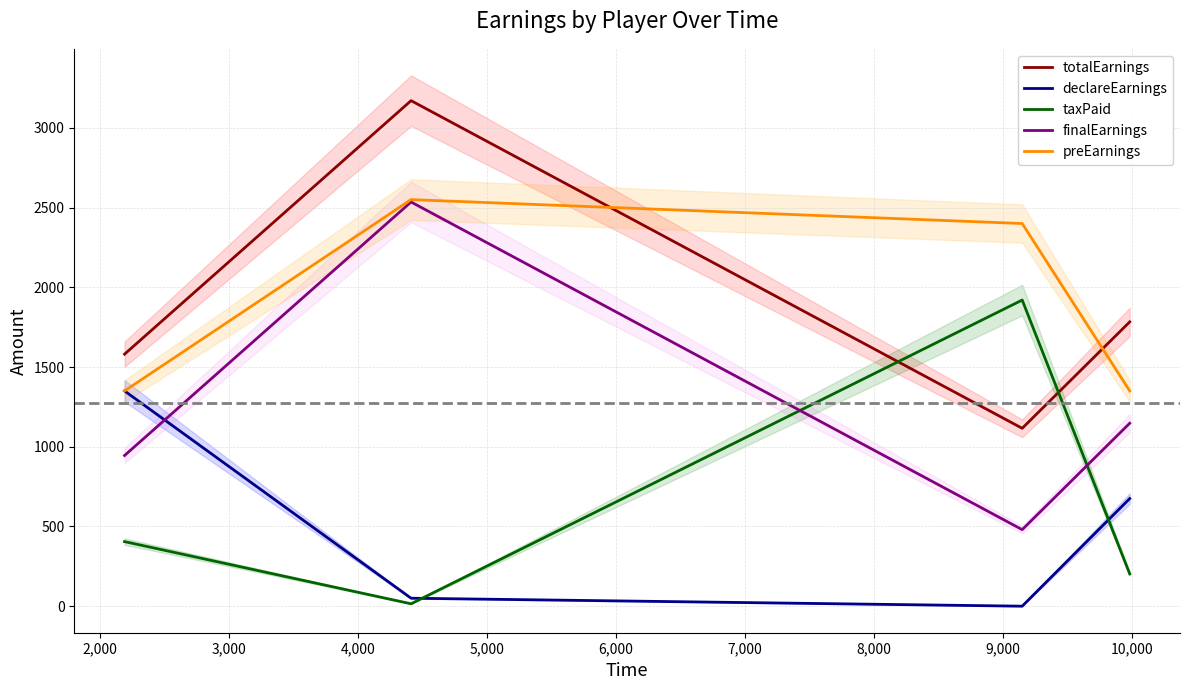

How many interior local peaks does the taxPaid series have?

1